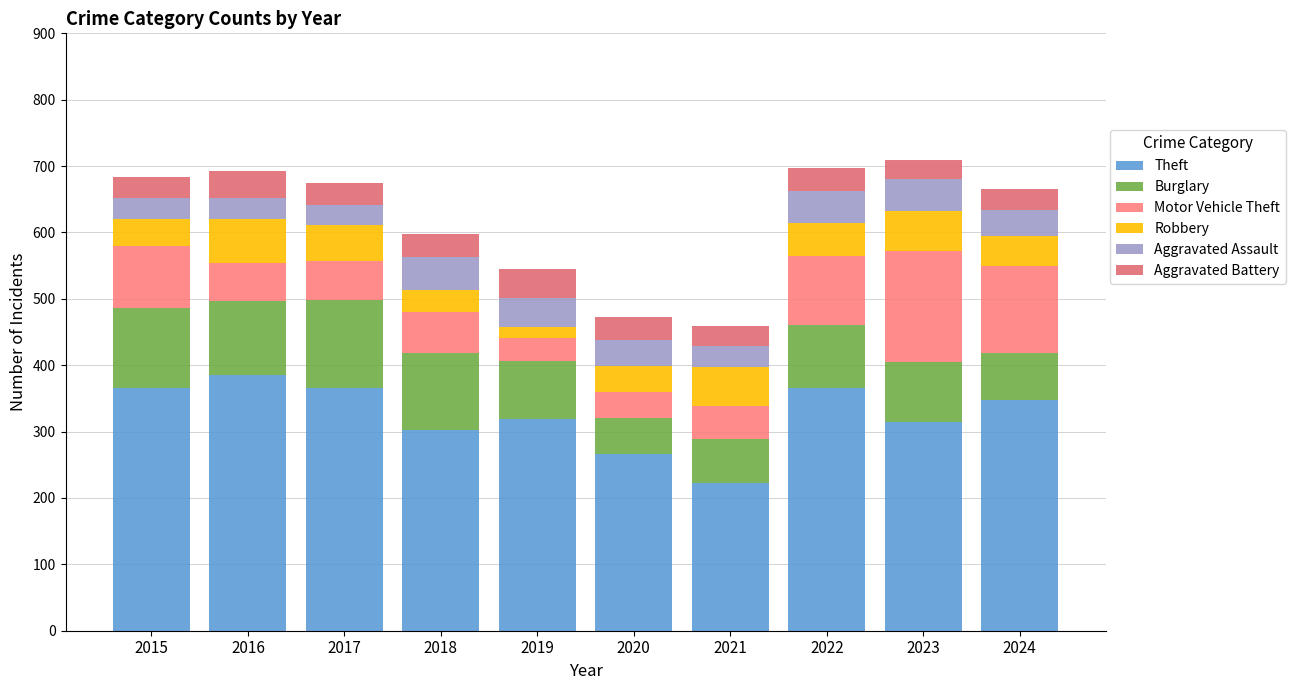

Are the bars horizontal?

No